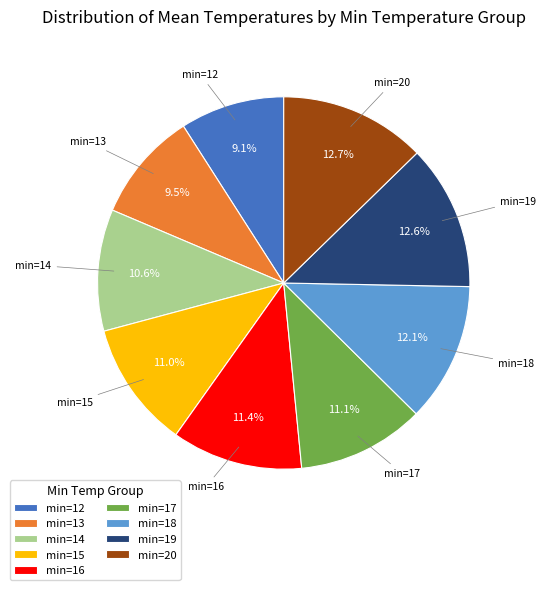

To the nearest percent, what is the difference between the min=18 and min=13 slice percentages?

3%